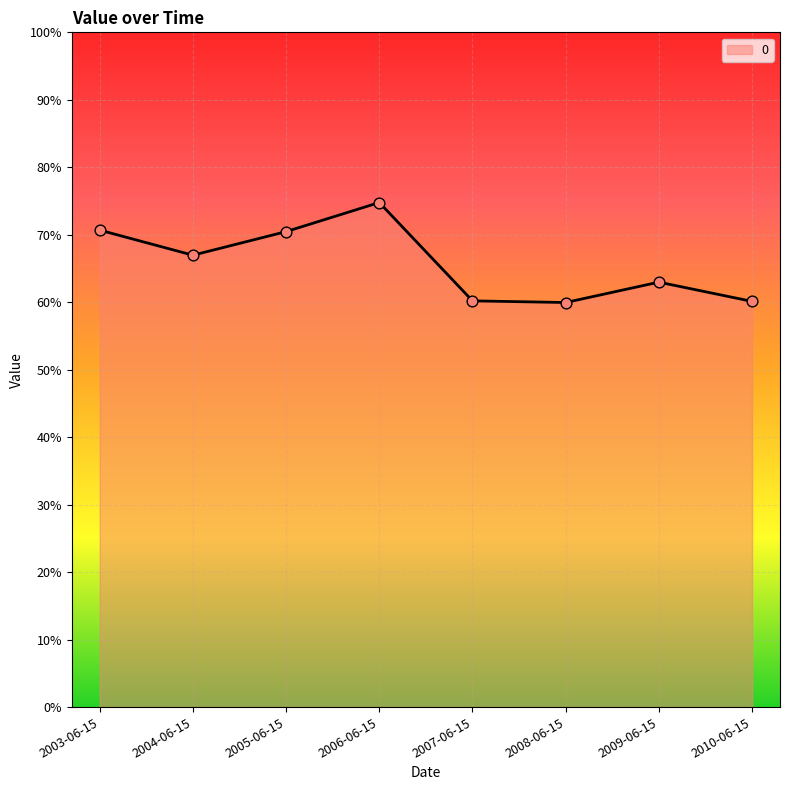

What is the change in value from 2005-06-15 to 2010-06-15?

-0.1